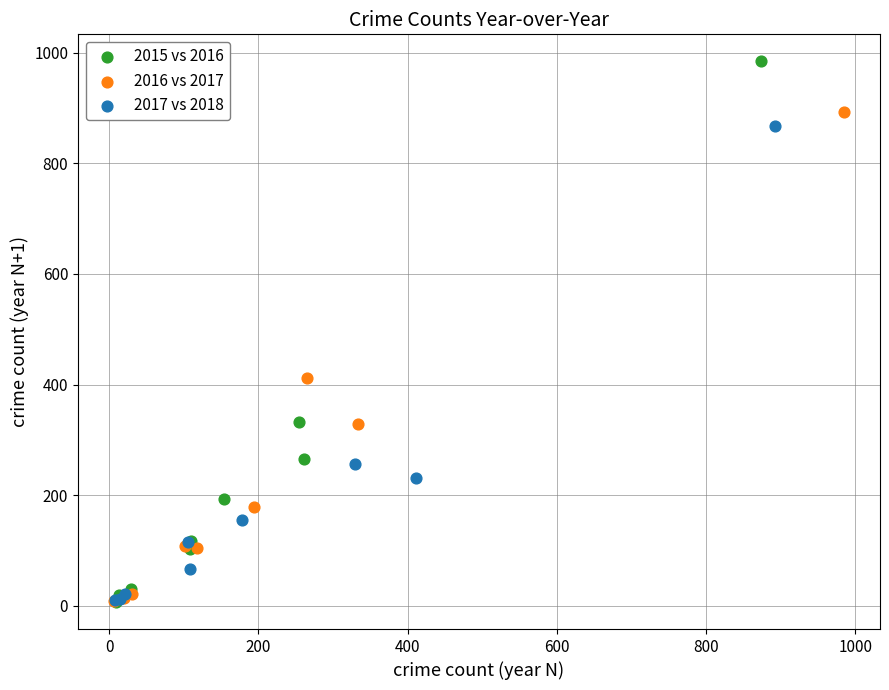

Which series contains the highest Y value?

2015 vs 2016